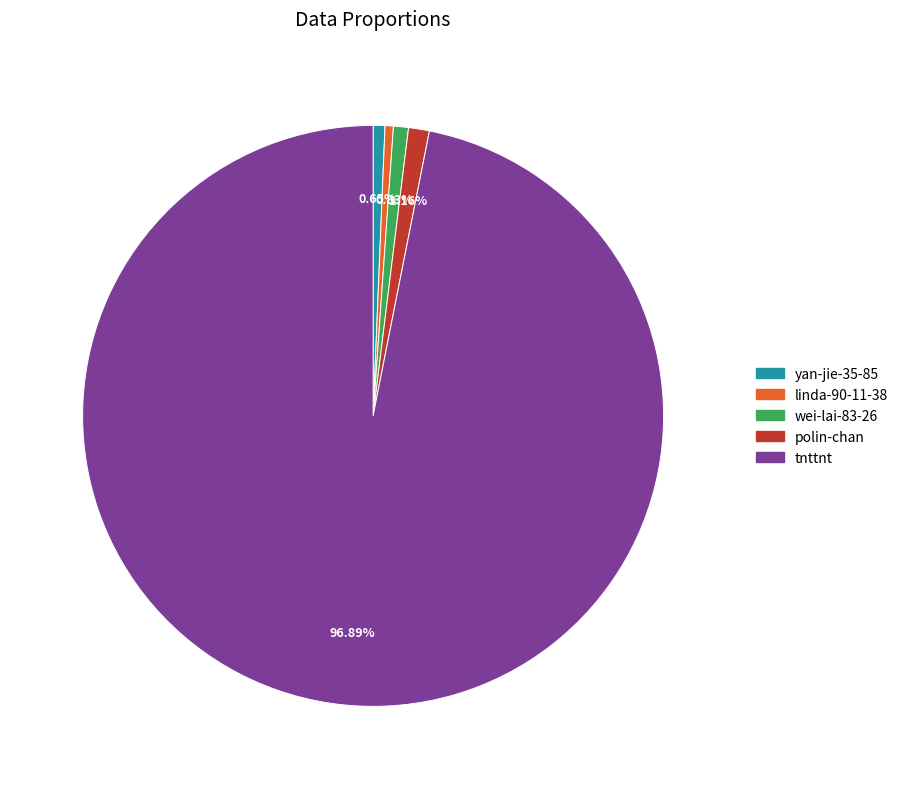

Which slice represents more than half of the pie?

tnttnt